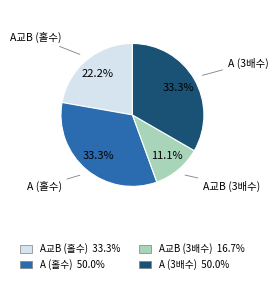

How many segments does this pie chart have?

4